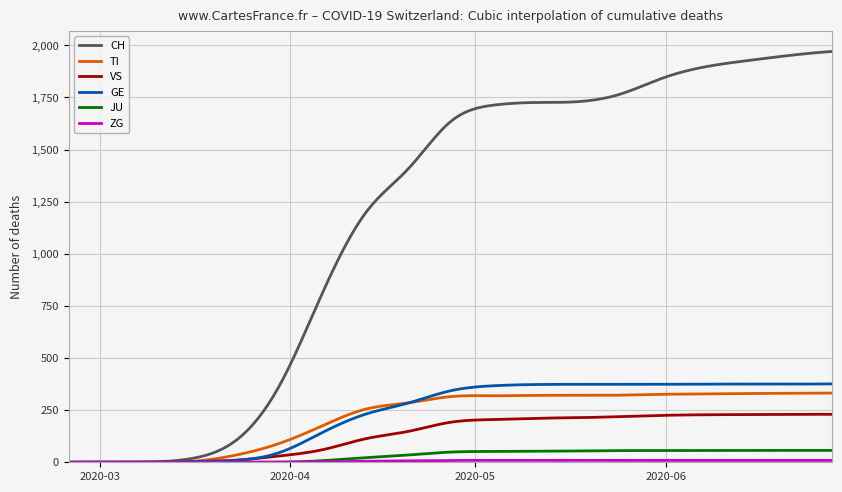

What is the maximum value shown in the chart?

1971.0